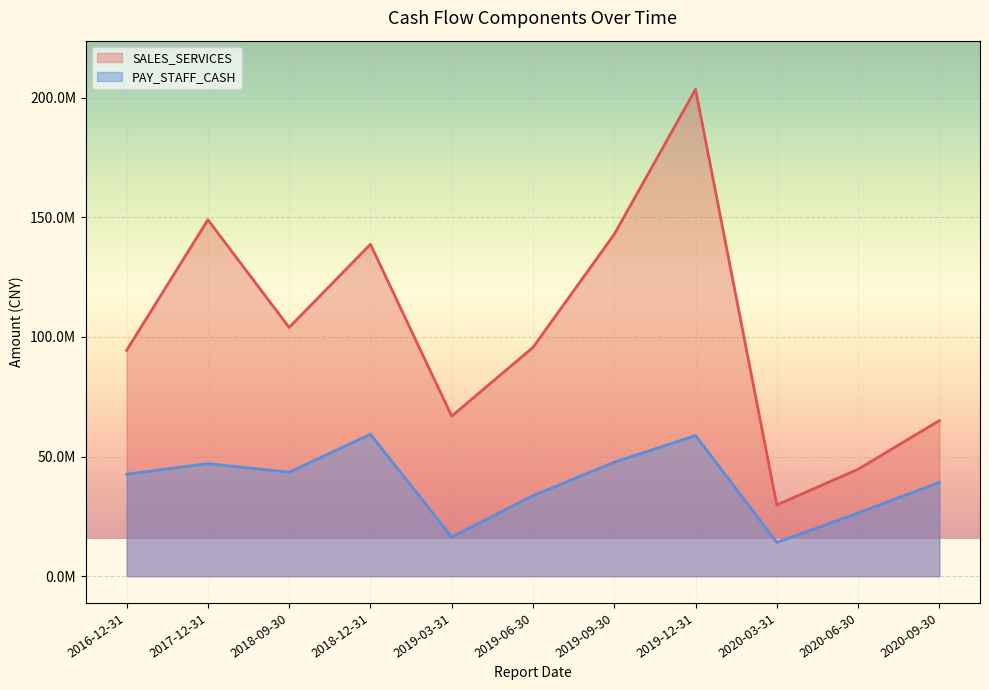

Where is PAY_STAFF_CASH nearest to the value 36701135?

2020-09-30